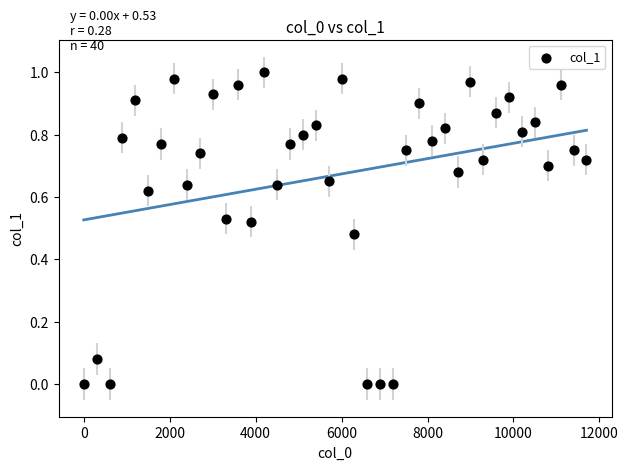

What is the range of X values (max minus min)?

11700.1